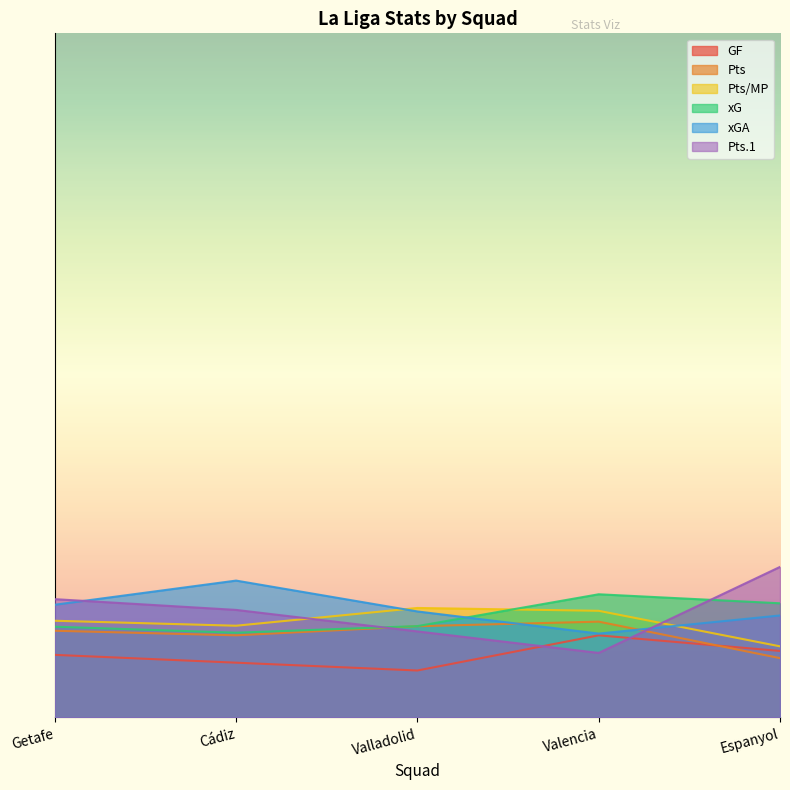

What is the label of the 4th point from the right?

Cádiz